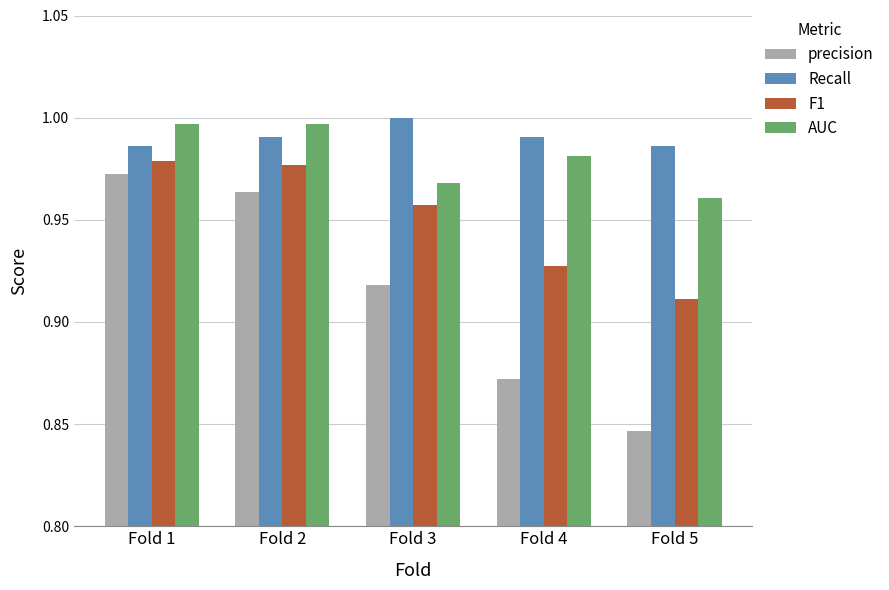

What is the total value across all series at Fold 4?

3.8